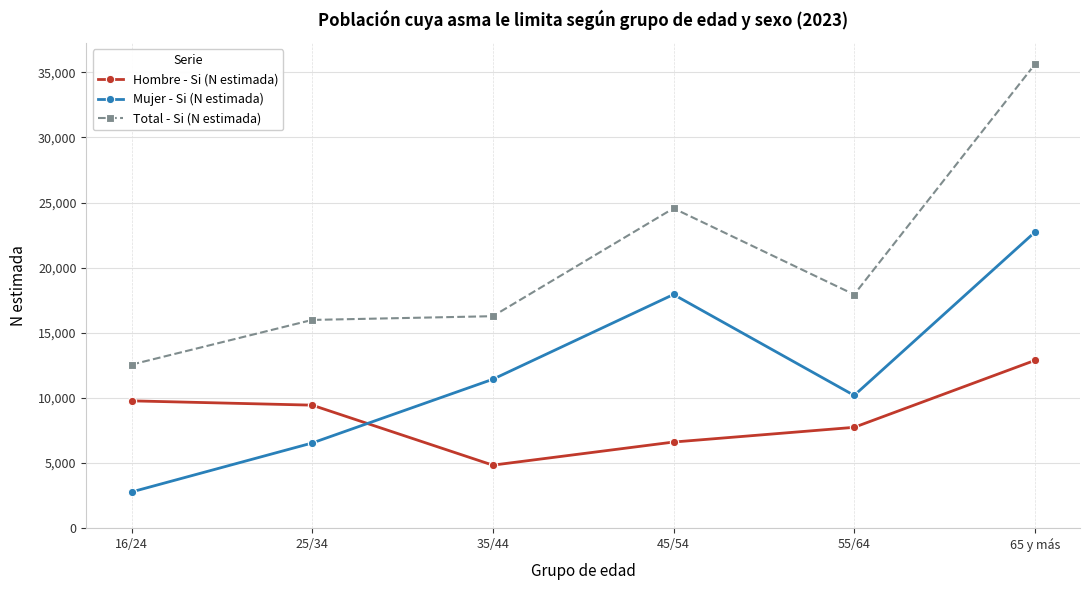

True or false: Total - Si (N estimada) has a value of 12562 at 16/24.

True